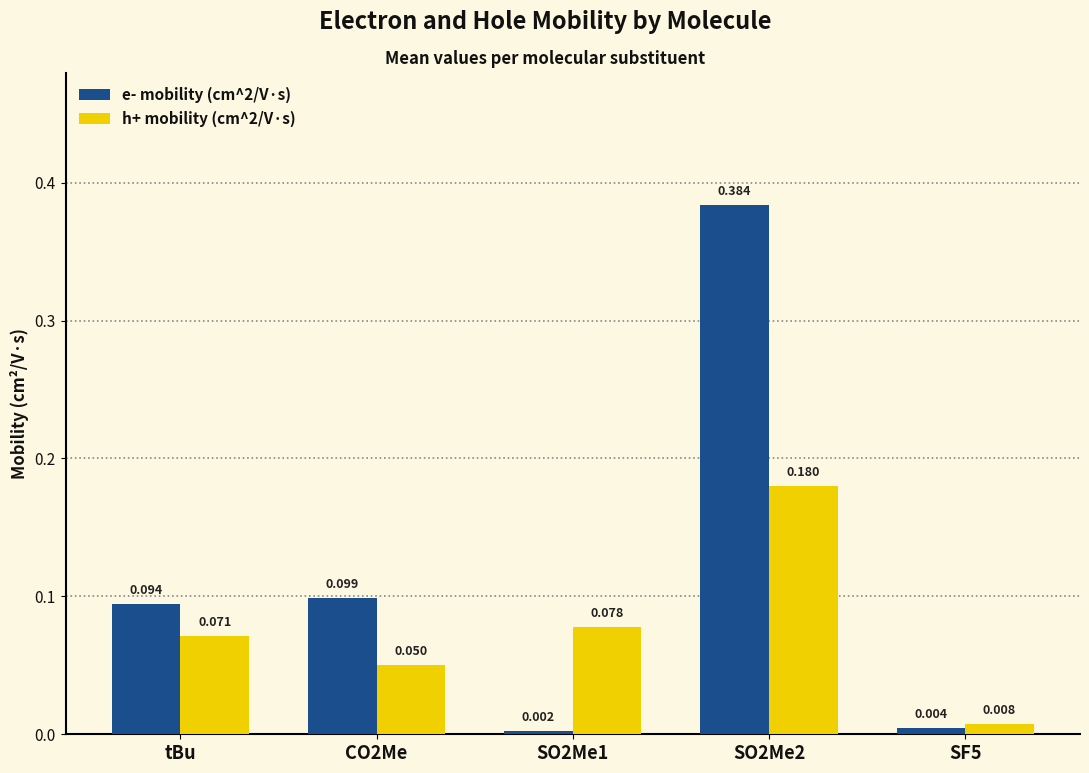

Is the value of e- mobility (cm^2/V·s) at SO2Me1 greater than the value of h+ mobility (cm^2/V·s) at tBu?

No